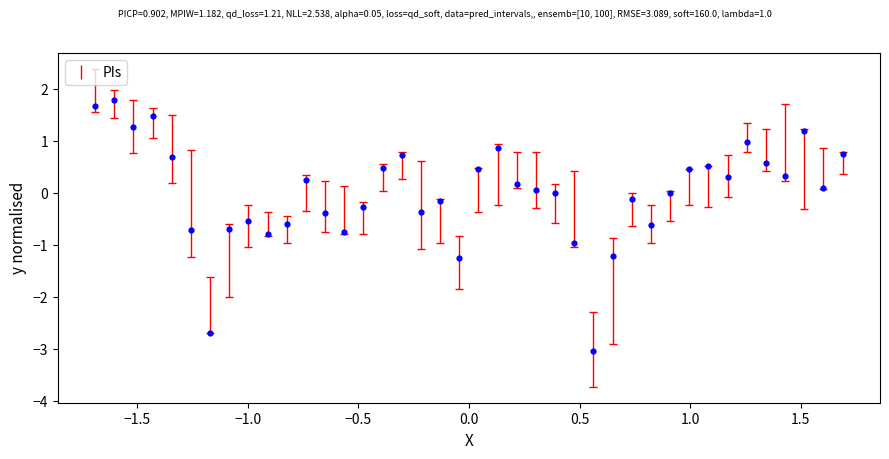

What is the range of Y values (max minus min)?

4.8